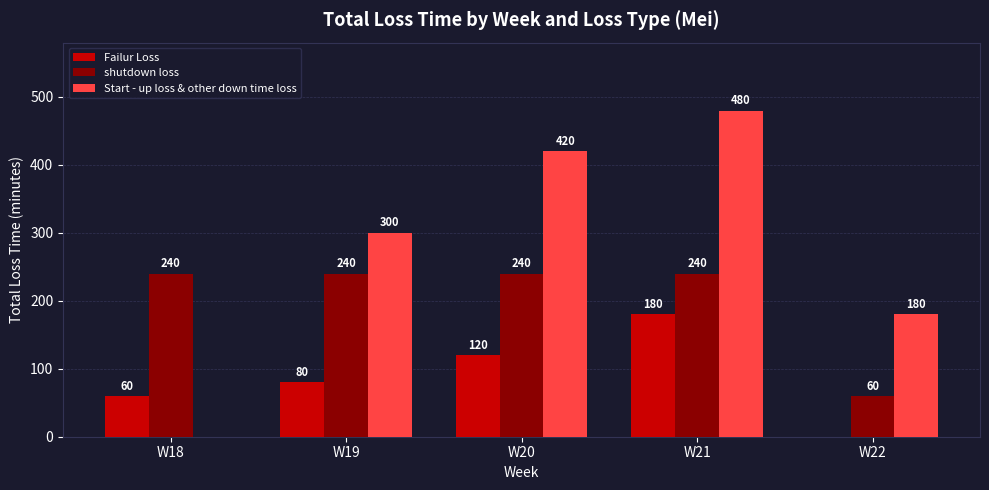

Which label corresponds to the largest value in the chart?

W21